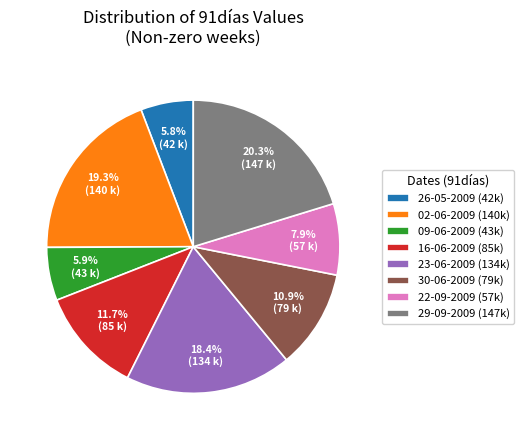

To the nearest percent, what portion does 26-05-2009 represent?

6%